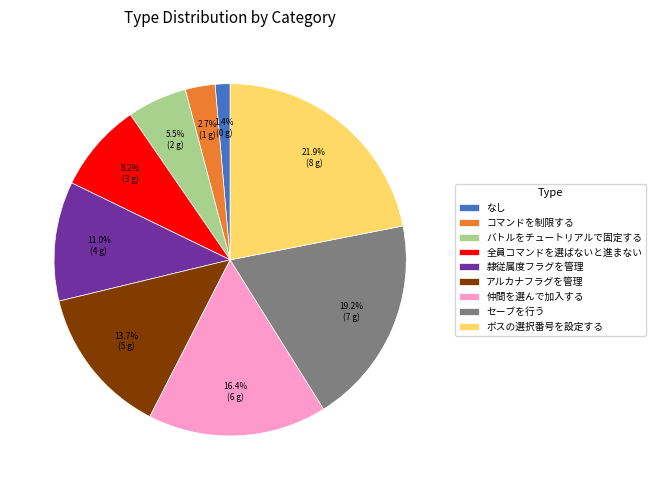

Is there any slice that represents more than half of the pie?

No